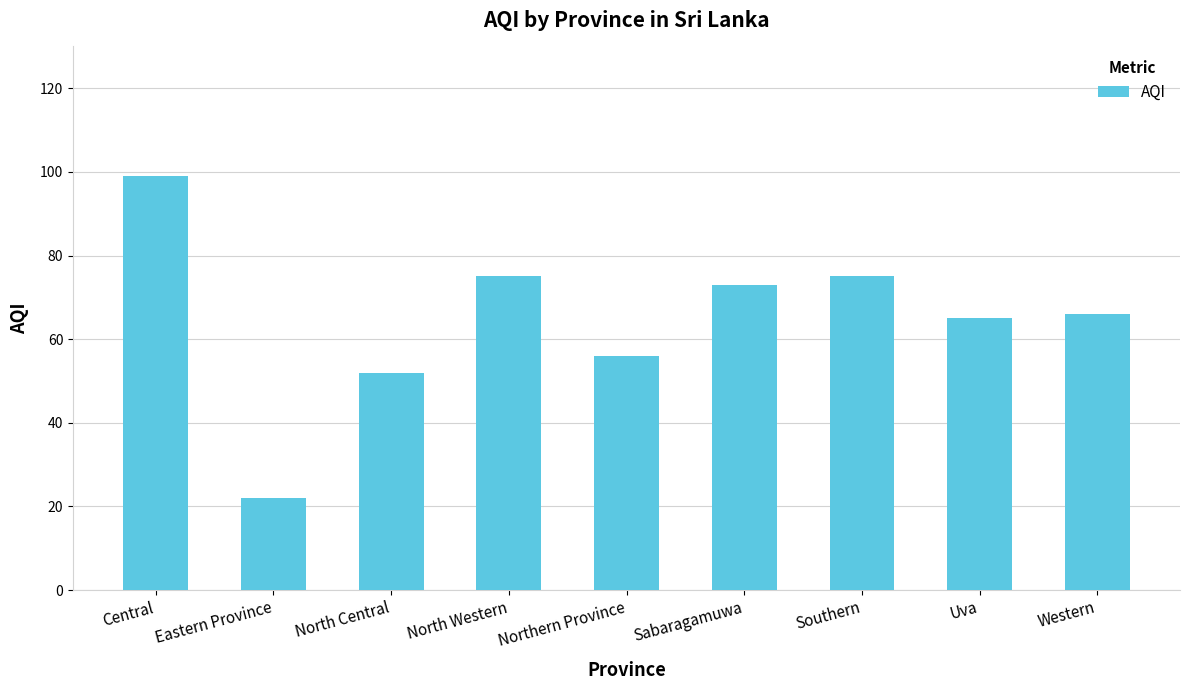

What is the difference between the second highest and second lowest values?

23